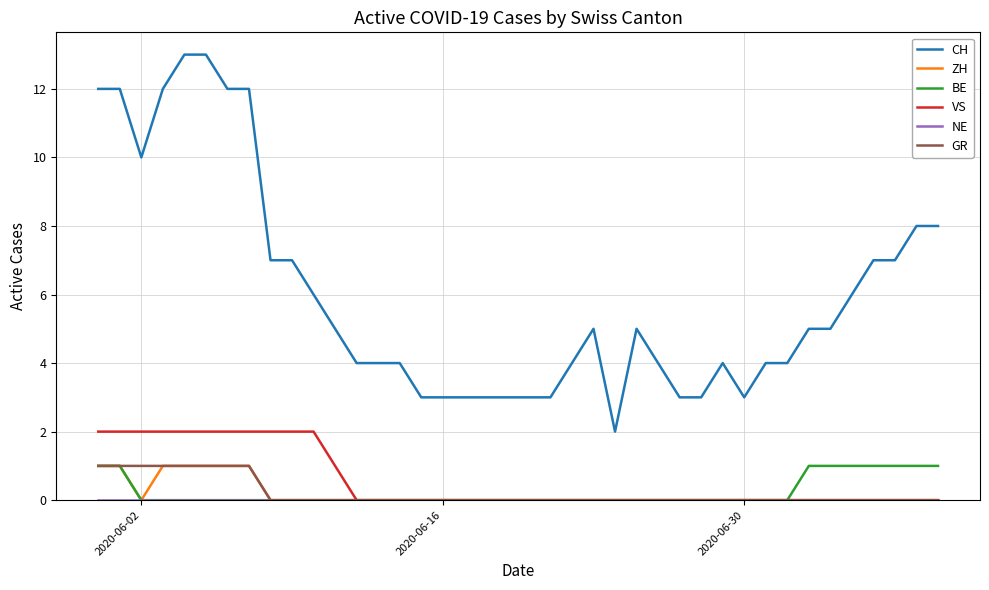

Which series has the widest spread of values?

CH